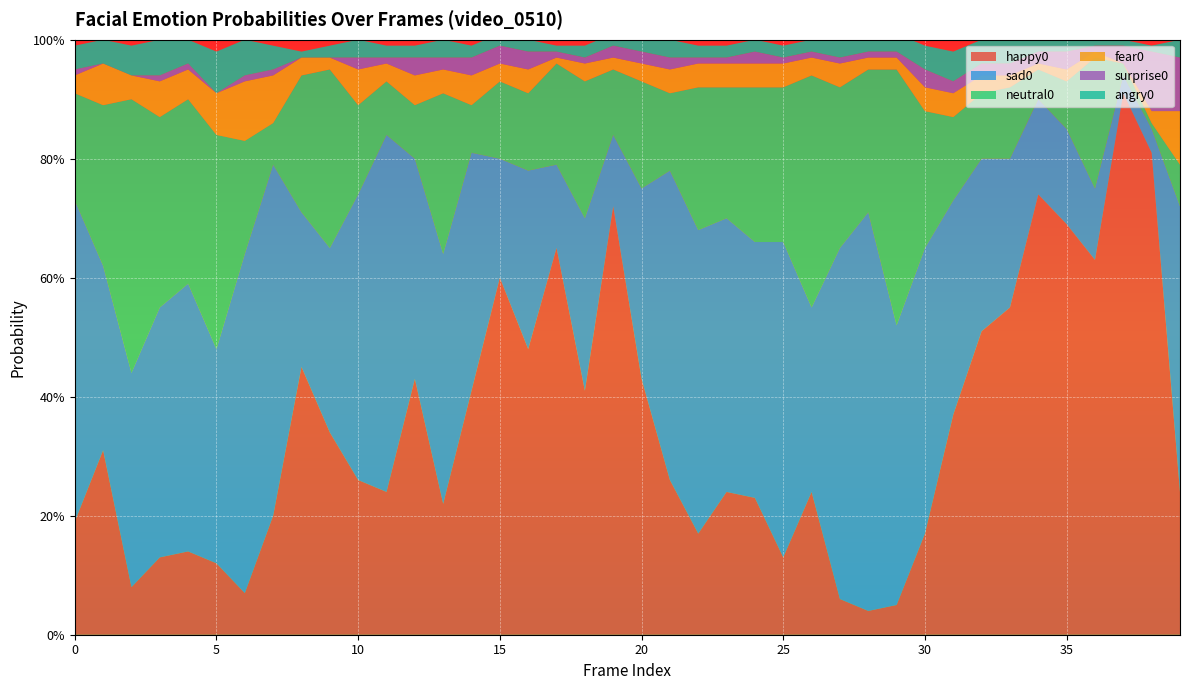

Reading left to right, list all the values displayed in this chart.

happy0: 0=0.2	1=0.3	2=0.1	3=0.1	4=0.1	5=0.1	6=0.1	7=0.2	8=0.5	9=0.3	10=0.3	11=0.2	12=0.4	13=0.2	14=0.4	15=0.6	16=0.5	17=0.7	18=0.4	19=0.7	20=0.4	21=0.3	22=0.2	23=0.2	24=0.2	25=0.1	26=0.2	27=0.1	28=0.0	29=0.1	30=0.2	31=0.4	32=0.5	33=0.6	34=0.7	35=0.7	36=0.6	37=0.9	38=0.8	39=0.2
sad0: 0=0.5	1=0.3	2=0.4	3=0.4	4=0.5	5=0.4	6=0.6	7=0.6	8=0.3	9=0.3	10=0.5	11=0.6	12=0.4	13=0.4	14=0.4	15=0.2	16=0.3	17=0.1	18=0.3	19=0.1	20=0.3	21=0.5	22=0.5	23=0.5	24=0.4	25=0.5	26=0.3	27=0.6	28=0.7	29=0.5	30=0.5	31=0.4	32=0.3	33=0.2	34=0.2	35=0.2	36=0.1	37=0.0	38=0.0	39=0.5
neutral0: 0=0.2	1=0.3	2=0.5	3=0.3	4=0.3	5=0.4	6=0.2	7=0.1	8=0.2	9=0.3	10=0.1	11=0.1	12=0.1	13=0.3	14=0.1	15=0.1	16=0.1	17=0.2	18=0.2	19=0.1	20=0.2	21=0.1	22=0.2	23=0.2	24=0.3	25=0.3	26=0.4	27=0.3	28=0.2	29=0.4	30=0.2	31=0.1	32=0.1	33=0.1	34=0.1	35=0.1	36=0.2	37=0.0	38=0.0	39=0.1
fear0: 0=0.0	1=0.1	2=0.0	3=0.1	4=0.1	5=0.1	6=0.1	7=0.1	8=0.0	9=0.0	10=0.1	11=0.0	12=0.1	13=0.0	14=0.1	15=0.0	16=0.0	17=0.0	18=0.0	19=0.0	20=0.0	21=0.0	22=0.0	23=0.0	24=0.0	25=0.0	26=0.0	27=0.0	28=0.0	29=0.0	30=0.0	31=0.0	32=0.0	33=0.0	34=0.0	35=0.0	36=0.0	37=0.0	38=0.0	39=0.1
surprise0: 0=0.0	1=0.0	2=0.0	3=0.0	4=0.0	5=0.0	6=0.0	7=0.0	8=0.0	9=0.0	10=0.0	11=0.0	12=0.0	13=0.0	14=0.0	15=0.0	16=0.0	17=0.0	18=0.0	19=0.0	20=0.0	21=0.0	22=0.0	23=0.0	24=0.0	25=0.0	26=0.0	27=0.0	28=0.0	29=0.0	30=0.0	31=0.0	32=0.0	33=0.0	34=0.0	35=0.0	36=0.0	37=0.0	38=0.1	39=0.1
angry0: 0=0.0	1=0.0	2=0.1	3=0.1	4=0.0	5=0.1	6=0.1	7=0.0	8=0.0	9=0.0	10=0.0	11=0.0	12=0.0	13=0.0	14=0.0	15=0.0	16=0.0	17=0.0	18=0.0	19=0.0	20=0.0	21=0.0	22=0.0	23=0.0	24=0.0	25=0.0	26=0.0	27=0.0	28=0.0	29=0.0	30=0.0	31=0.1	32=0.0	33=0.0	34=0.0	35=0.0	36=0.0	37=0.0	38=0.0	39=0.0